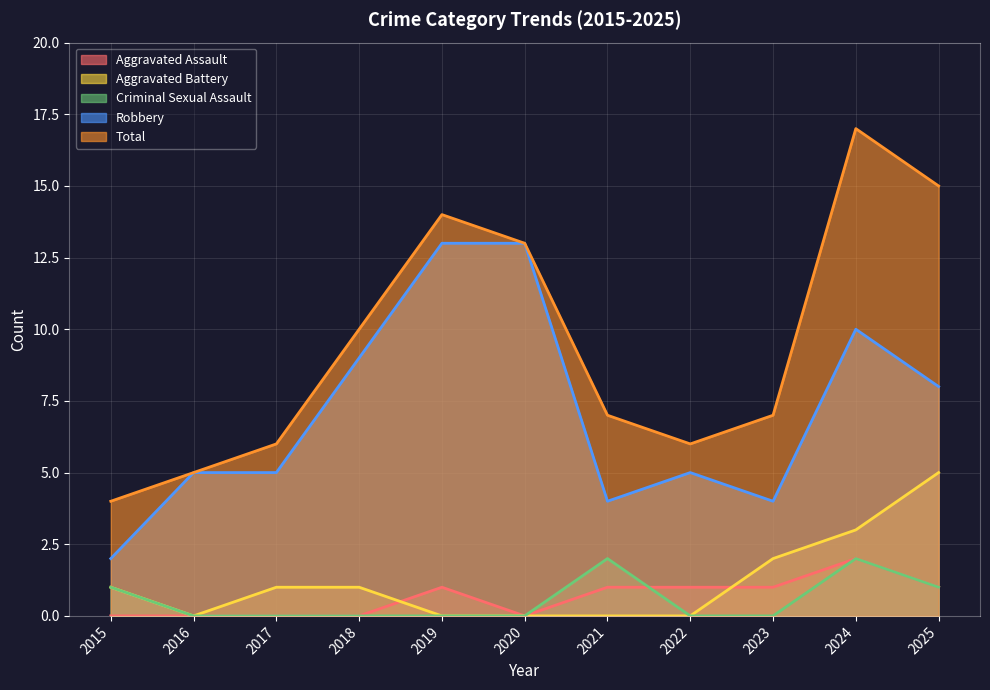

Does the chart display data point markers on the line(s)?

No